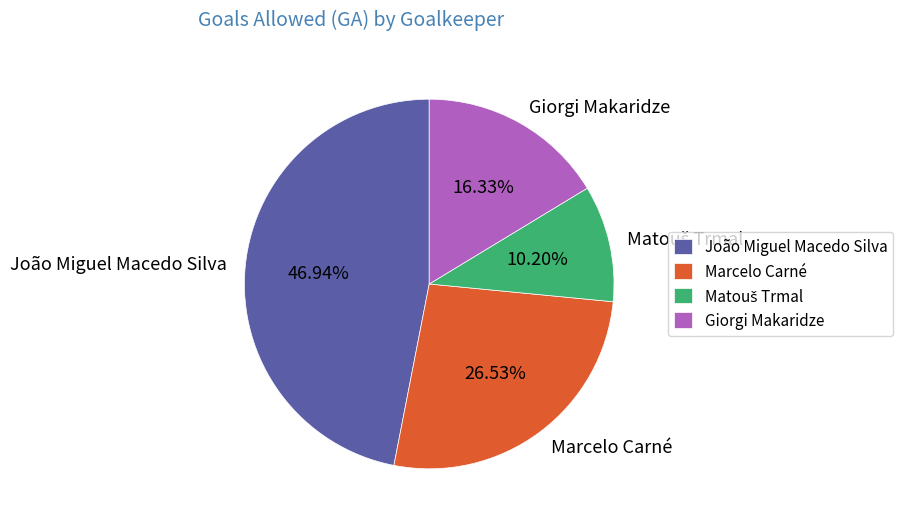

Is it true that Giorgi Makaridze is 16% of the pie?

True